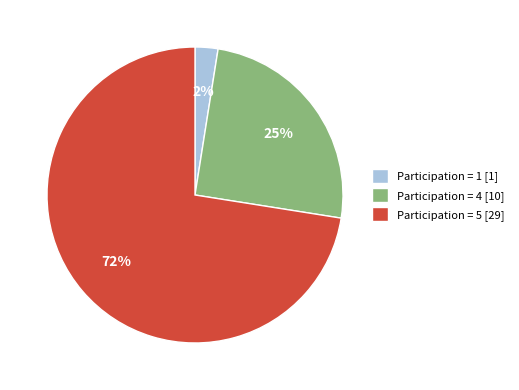

Is Participation = 4 [10] the majority of the pie?

No